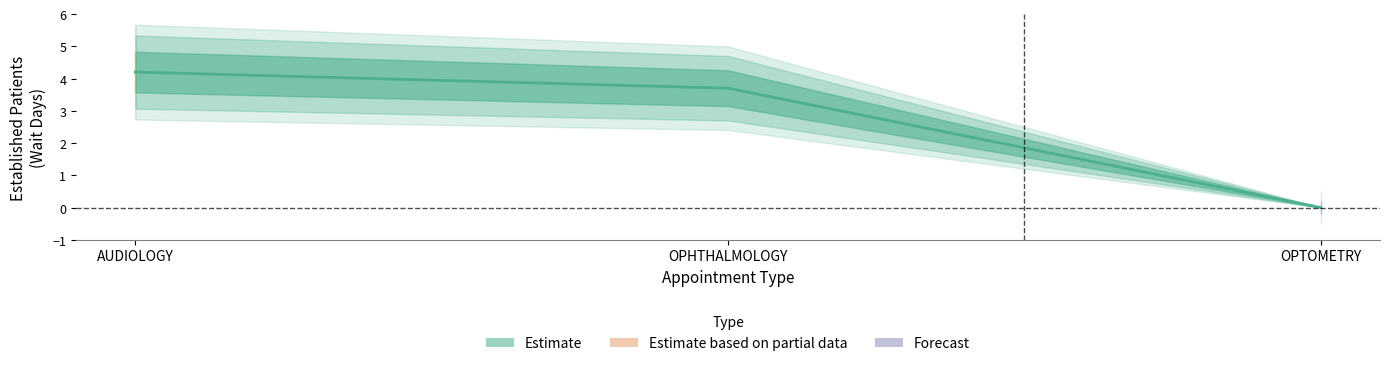

Which has a higher value, OPHTHALMOLOGY or AUDIOLOGY?

AUDIOLOGY